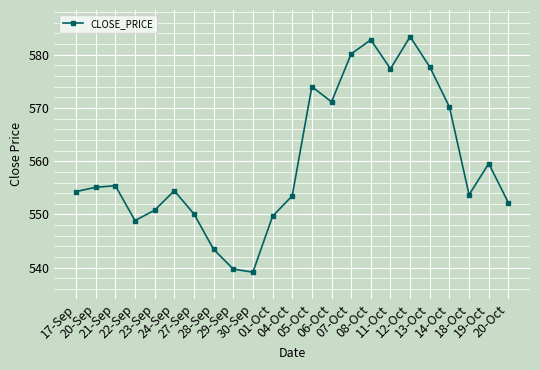

True or false: the data shows 858.0 at 28-Sep.

False